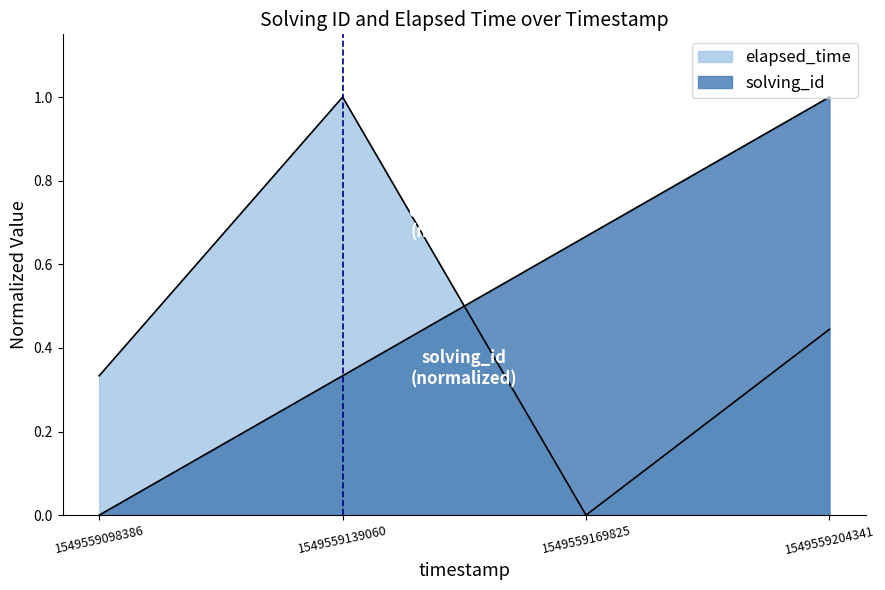

Reading right to left, transcribe all the data shown in this chart.

solving_id: 1549559204341=1.0	1549559169825=0.7	1549559139060=0.3	1549559098386=0.0
elapsed_time: 1549559204341=0.4	1549559169825=0.0	1549559139060=1.0	1549559098386=0.3